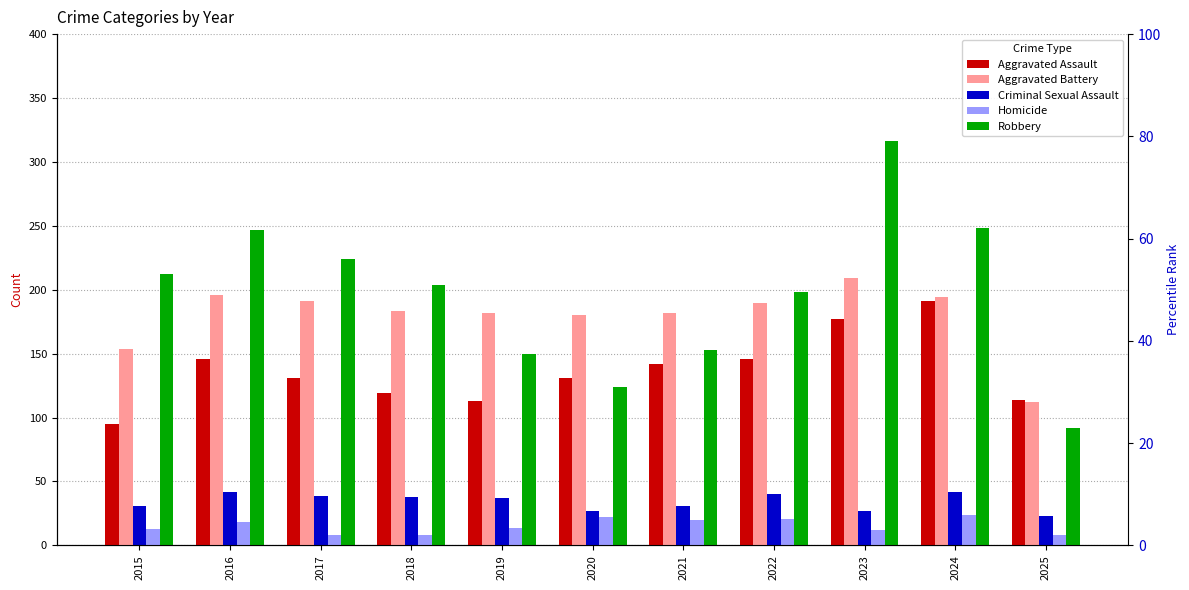

How many groups of bars are there?

11